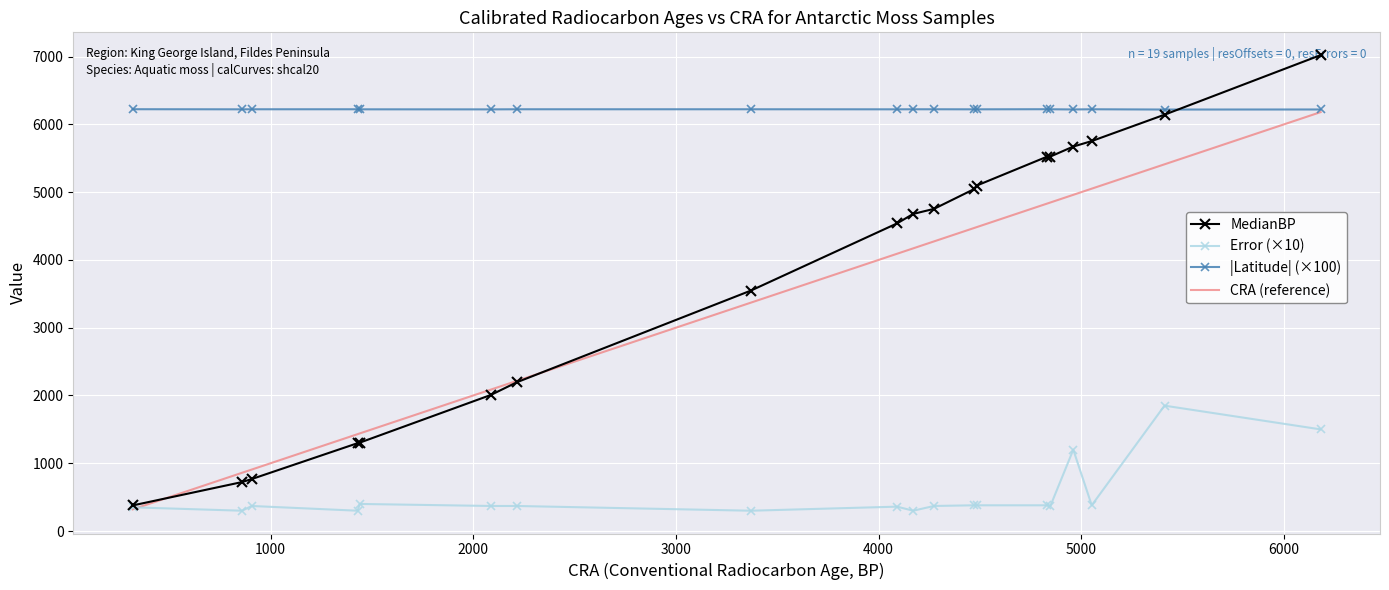

After their last crossing, which series has the higher values: MedianBP or CRA (reference)?

MedianBP